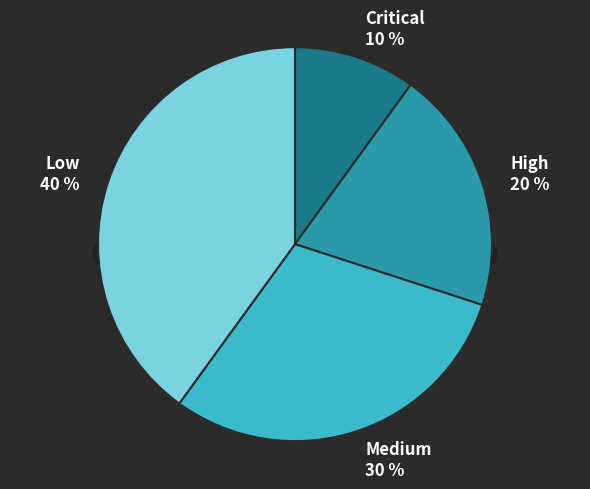

The Critical slice represents 25% of the pie. True or false?

False